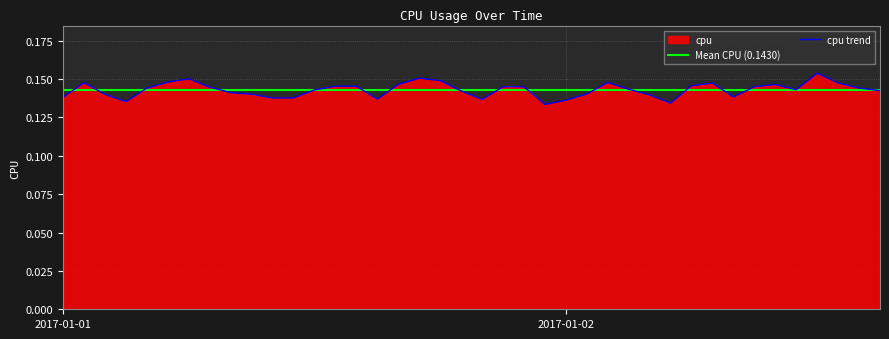

How many interior local valleys (lower than both neighbors) does the data have?

8